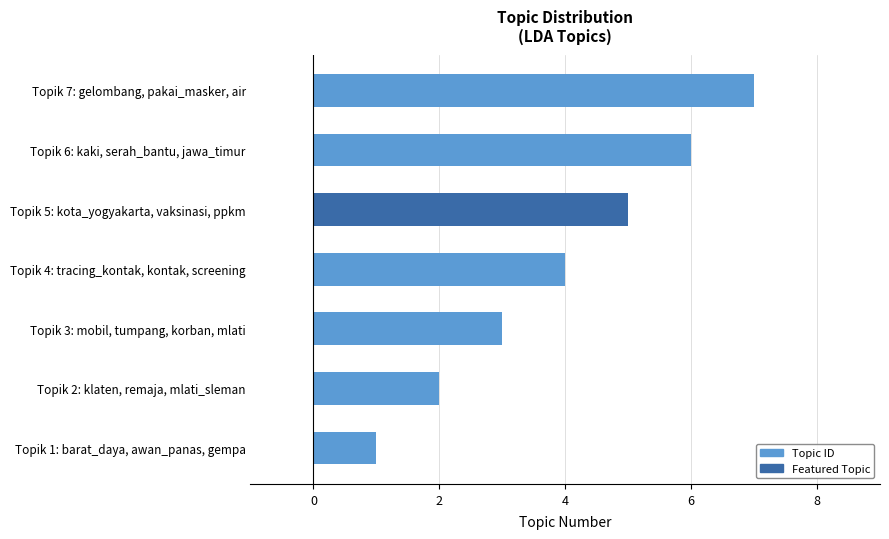

Does the chart contain stacked bars?

No